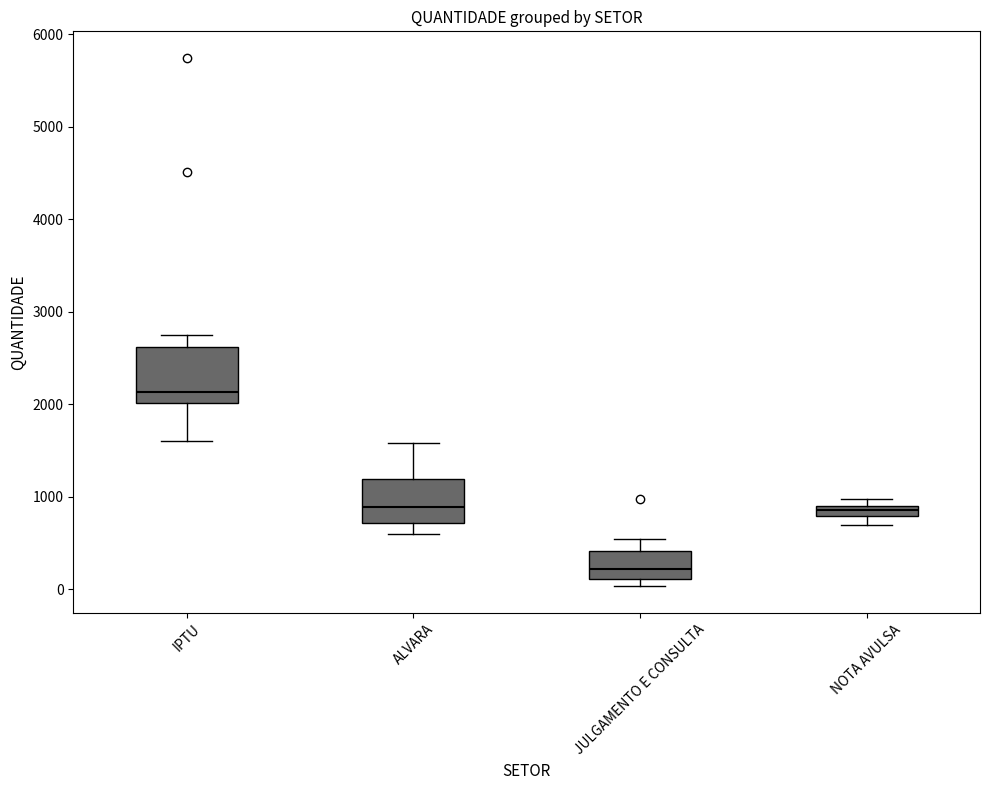

Which box's median line is the lowest?

JULGAMENTO E CONSULTA